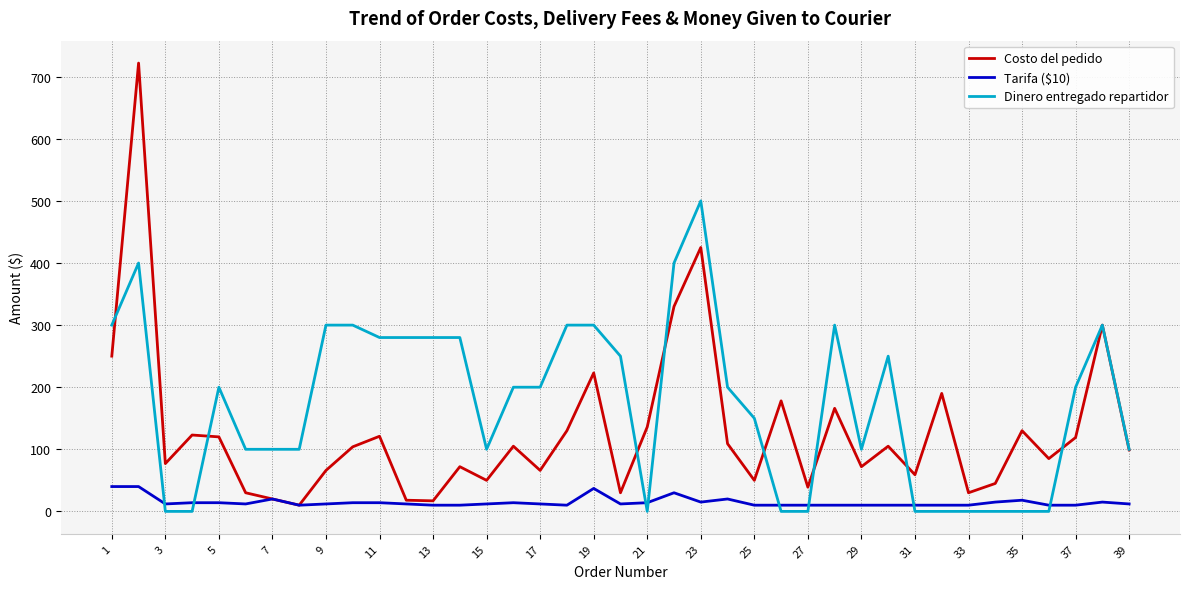

Which series has the largest range (max minus min)?

Costo del pedido